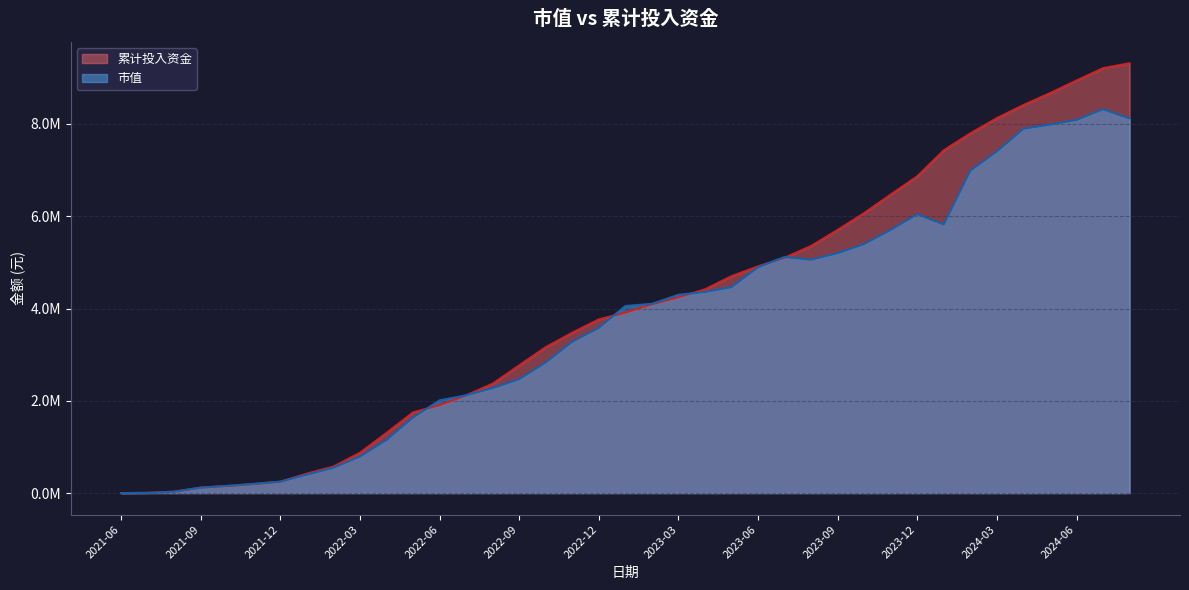

At which label does 累计投入资金 first exceed 3911317?

2023-01